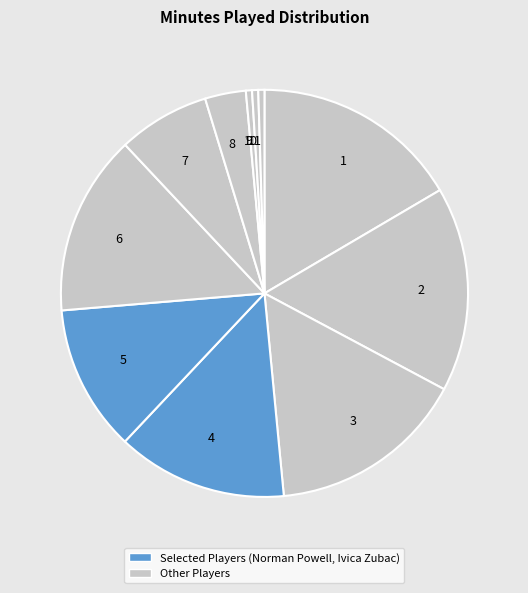

Is it true that 7 is 18% of the pie?

False